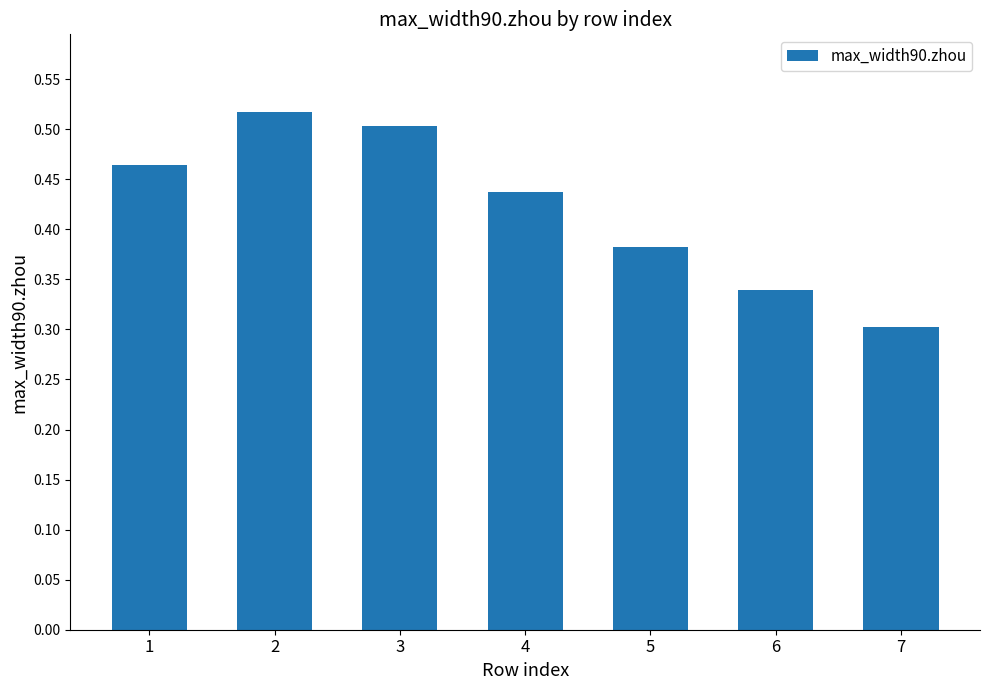

Does the chart contain any negative values?

No